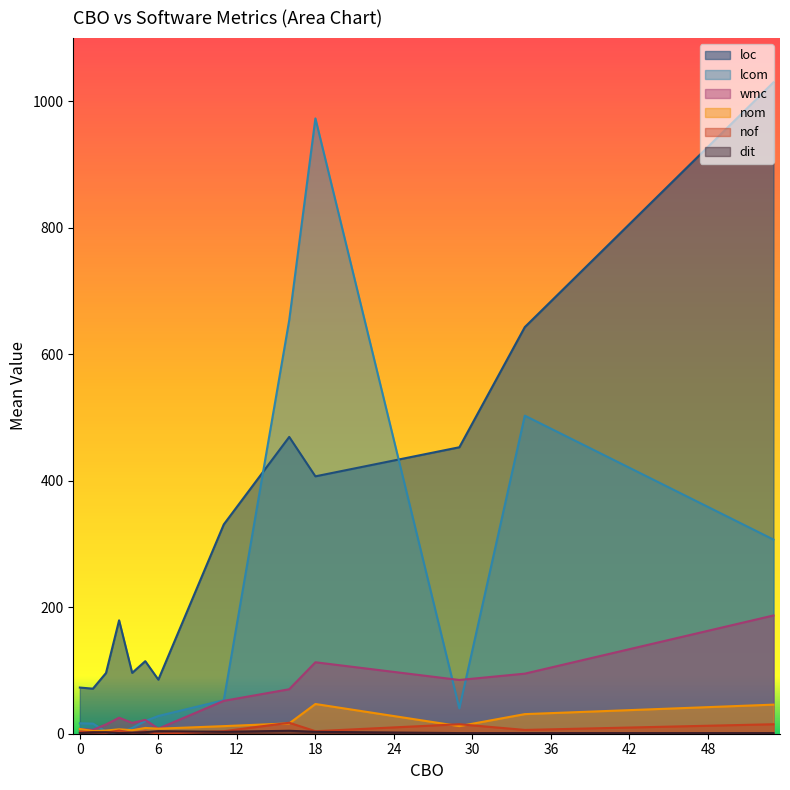

At how many categories does at least one series exceed 8?

13